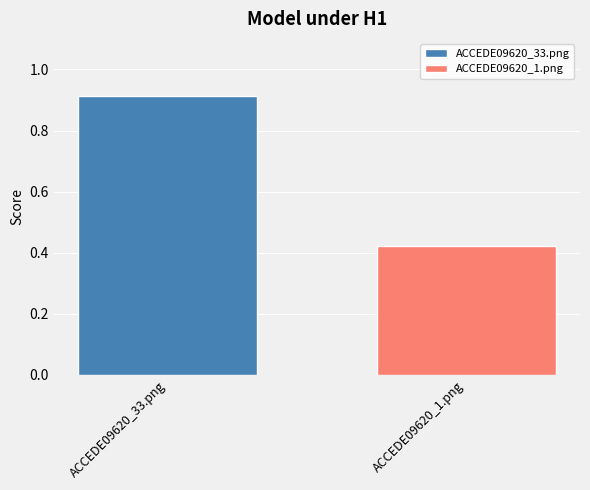

Which series has the widest spread of values?

ACCEDE09620_33.png